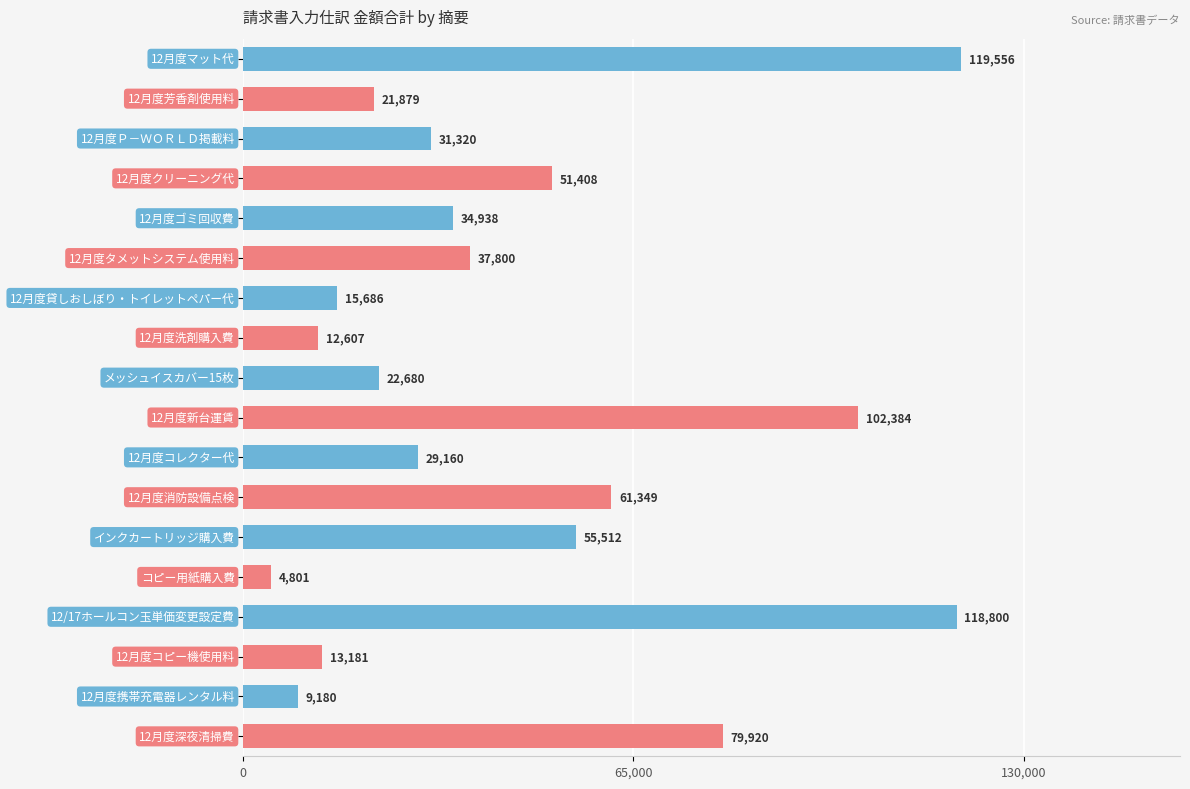

What is the value of the 7th bar from the top?

15686